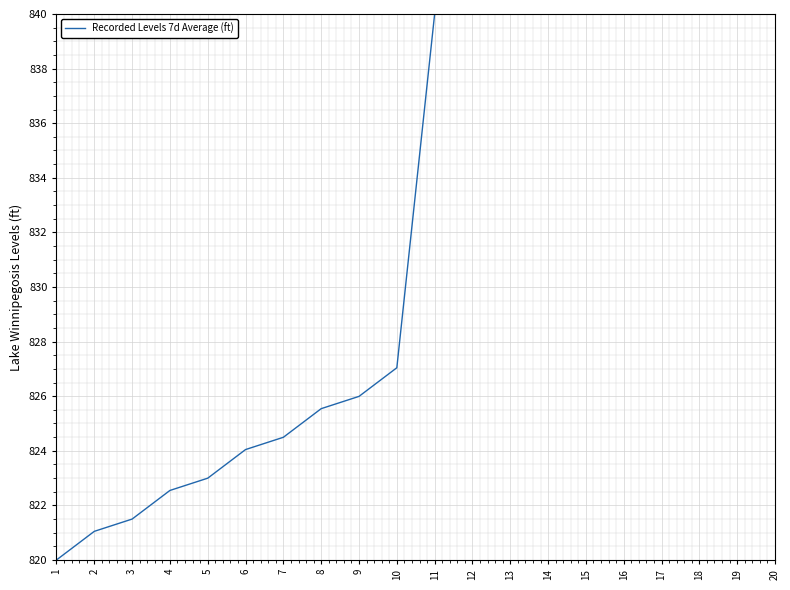

True or false: the data shows 1502.2 at 20.

False